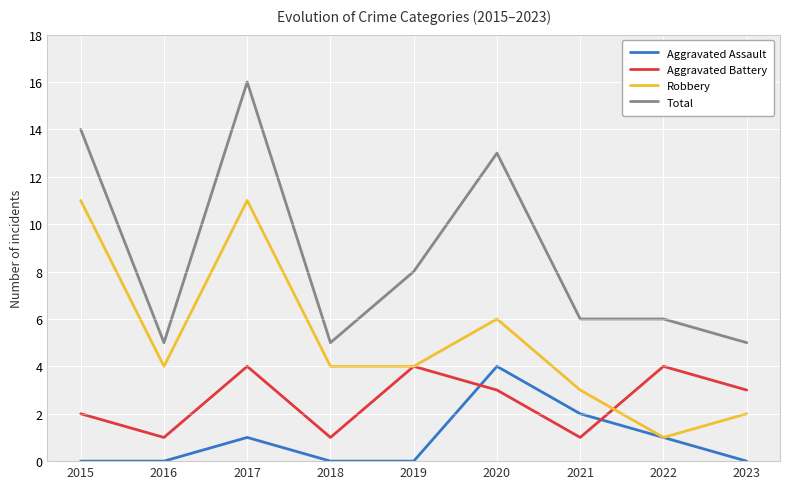

How many interior local peaks does the Aggravated Assault series have?

2